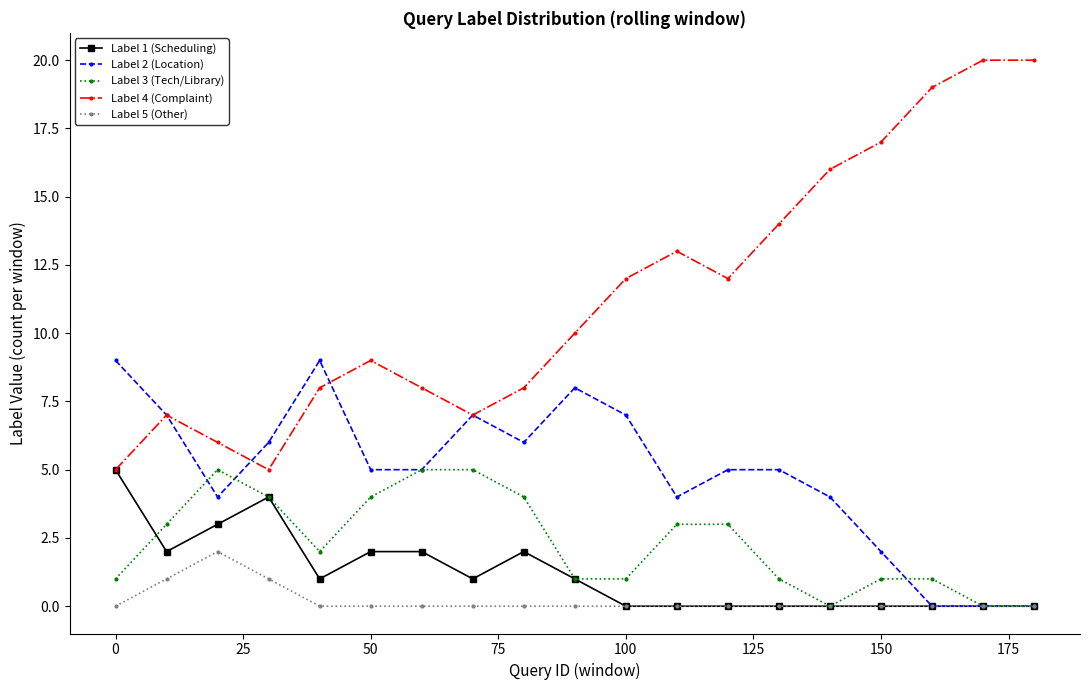

How many series are shown in this chart?

5